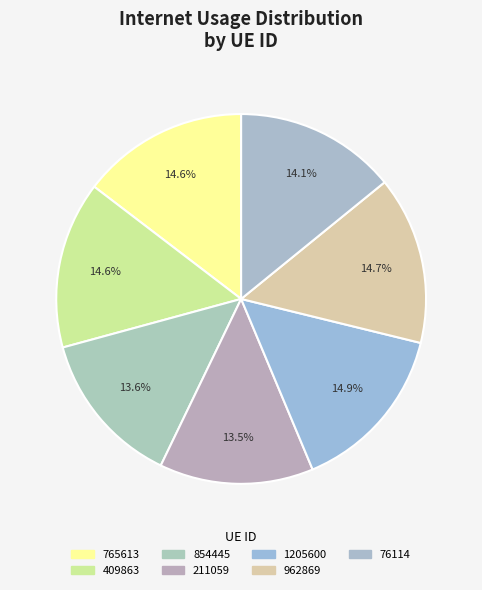

Does 211059 account for over 50% of the chart?

No